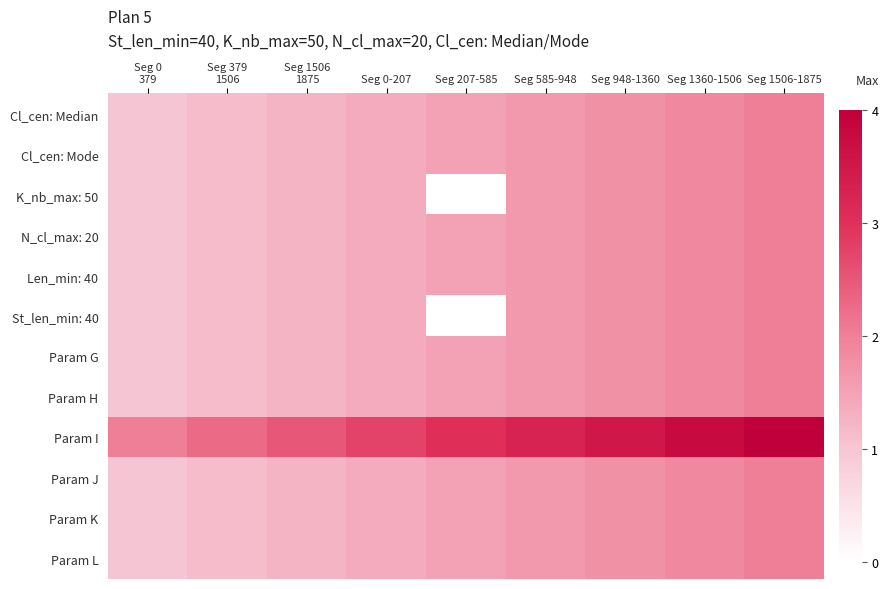

Reading right to left, what are all the values shown in this chart?

Cl_cen: Median: Seg 1506-1875=2.0	Seg 1360-1506=1.9	Seg 948-1360=1.8	Seg 585-948=1.6	Seg 207-585=1.5	Seg 0-207=1.4	Seg 1506
1875=1.2	Seg 379
1506=1.1	Seg 0
379=1.0
Cl_cen: Mode: Seg 1506-1875=2.0	Seg 1360-1506=1.9	Seg 948-1360=1.8	Seg 585-948=1.6	Seg 207-585=1.5	Seg 0-207=1.4	Seg 1506
1875=1.2	Seg 379
1506=1.1	Seg 0
379=1.0
K_nb_max: 50: Seg 1506-1875=2.0	Seg 1360-1506=1.9	Seg 948-1360=1.8	Seg 585-948=1.6	Seg 207-585=0.0	Seg 0-207=1.4	Seg 1506
1875=1.2	Seg 379
1506=1.1	Seg 0
379=1.0
N_cl_max: 20: Seg 1506-1875=2.0	Seg 1360-1506=1.9	Seg 948-1360=1.8	Seg 585-948=1.6	Seg 207-585=1.5	Seg 0-207=1.4	Seg 1506
1875=1.2	Seg 379
1506=1.1	Seg 0
379=1.0
Len_min: 40: Seg 1506-1875=2.0	Seg 1360-1506=1.9	Seg 948-1360=1.8	Seg 585-948=1.6	Seg 207-585=1.5	Seg 0-207=1.4	Seg 1506
1875=1.2	Seg 379
1506=1.1	Seg 0
379=1.0
St_len_min: 40: Seg 1506-1875=2.0	Seg 1360-1506=1.9	Seg 948-1360=1.8	Seg 585-948=1.6	Seg 207-585=0.0	Seg 0-207=1.4	Seg 1506
1875=1.2	Seg 379
1506=1.1	Seg 0
379=1.0
Param G: Seg 1506-1875=2.0	Seg 1360-1506=1.9	Seg 948-1360=1.8	Seg 585-948=1.6	Seg 207-585=1.5	Seg 0-207=1.4	Seg 1506
1875=1.2	Seg 379
1506=1.1	Seg 0
379=1.0
Param H: Seg 1506-1875=2.0	Seg 1360-1506=1.9	Seg 948-1360=1.8	Seg 585-948=1.6	Seg 207-585=1.5	Seg 0-207=1.4	Seg 1506
1875=1.2	Seg 379
1506=1.1	Seg 0
379=1.0
Param I: Seg 1506-1875=4.0	Seg 1360-1506=3.8	Seg 948-1360=3.5	Seg 585-948=3.2	Seg 207-585=3.0	Seg 0-207=2.8	Seg 1506
1875=2.5	Seg 379
1506=2.2	Seg 0
379=2.0
Param J: Seg 1506-1875=2.0	Seg 1360-1506=1.9	Seg 948-1360=1.8	Seg 585-948=1.6	Seg 207-585=1.5	Seg 0-207=1.4	Seg 1506
1875=1.2	Seg 379
1506=1.1	Seg 0
379=1.0
Param K: Seg 1506-1875=2.0	Seg 1360-1506=1.9	Seg 948-1360=1.8	Seg 585-948=1.6	Seg 207-585=1.5	Seg 0-207=1.4	Seg 1506
1875=1.2	Seg 379
1506=1.1	Seg 0
379=1.0
Param L: Seg 1506-1875=2.0	Seg 1360-1506=1.9	Seg 948-1360=1.8	Seg 585-948=1.6	Seg 207-585=1.5	Seg 0-207=1.4	Seg 1506
1875=1.2	Seg 379
1506=1.1	Seg 0
379=1.0